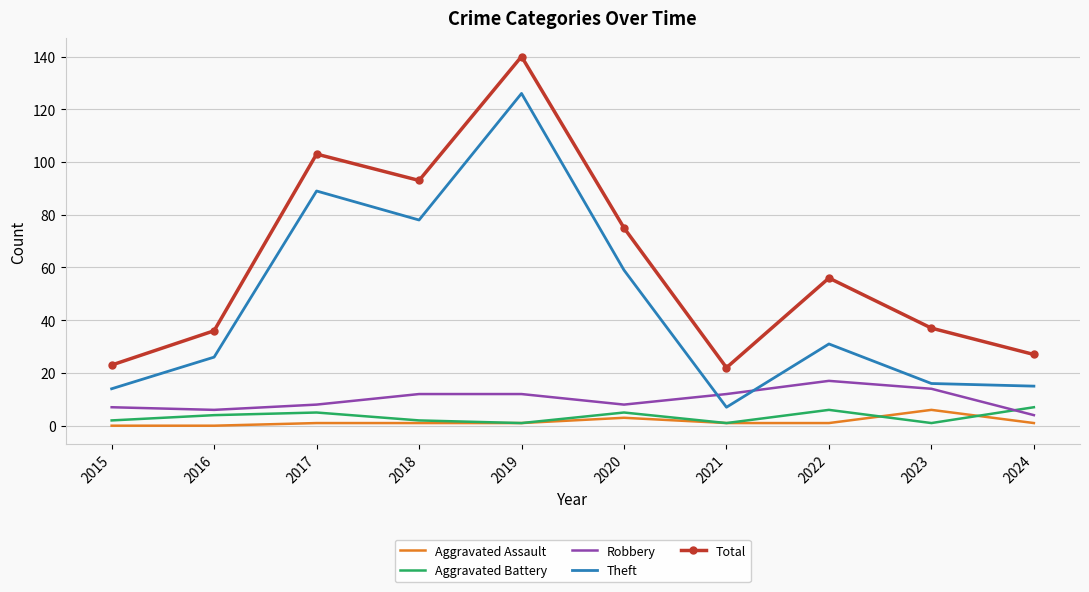

How many values in the Theft series are below 31?

5